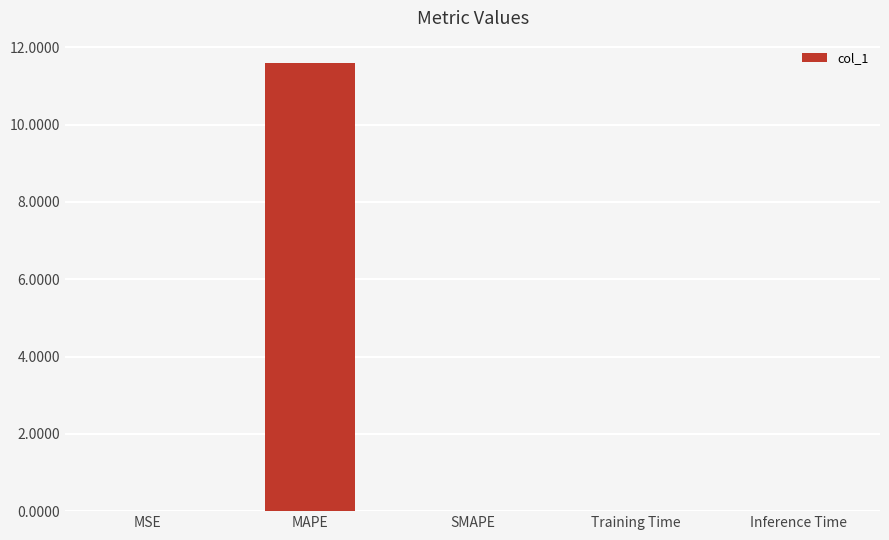

Is it true that the value at MSE is 0.0?

True